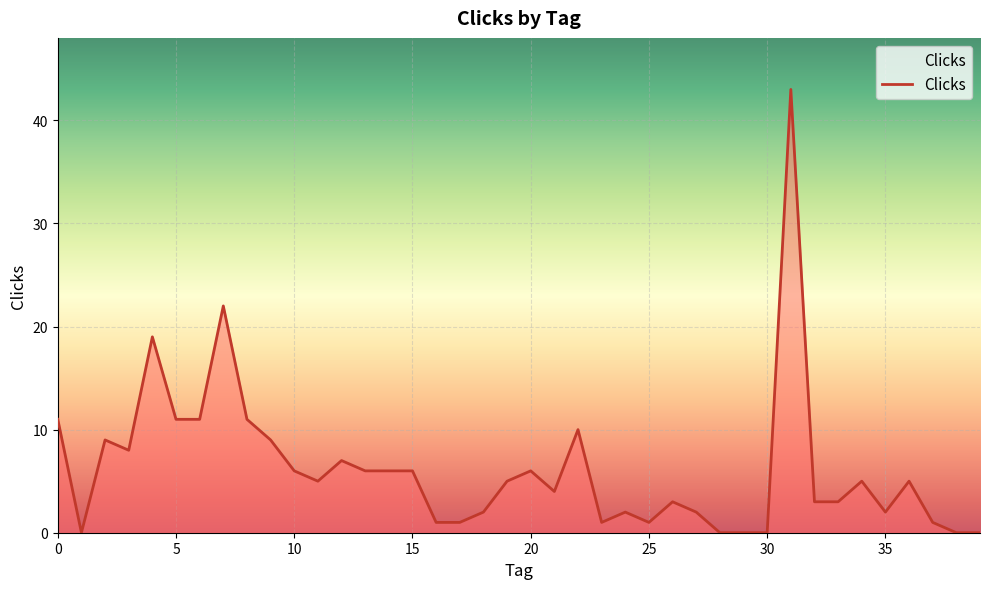

Reading right to left, list all the values displayed in this chart.

0	0	1	5	2	5	3	3	43	0	0	0	2	3	1	2	1	10	4	6	5	2	1	1	6	6	6	7	5	6	9	11	22	11	11	19	8	9	0	11